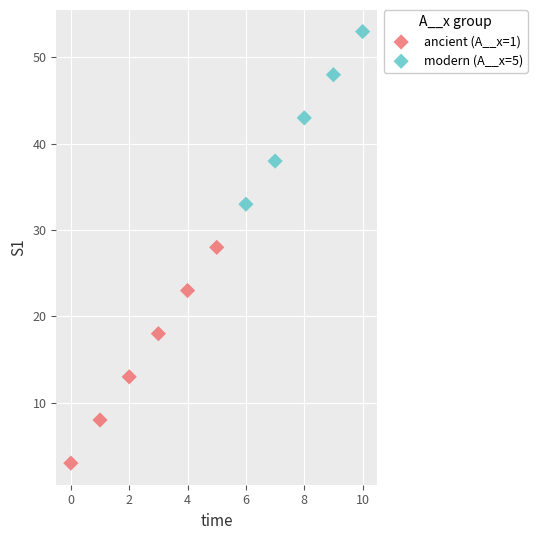

Which series contains the lowest Y value?

ancient (A__x=1)